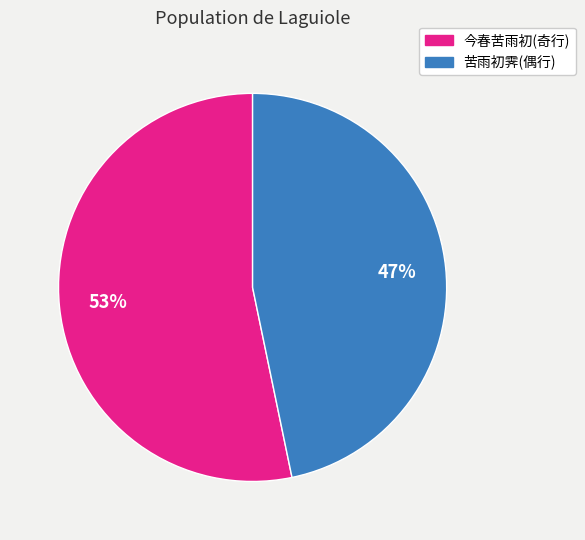

To the nearest percent, what is the average slice percentage?

50%